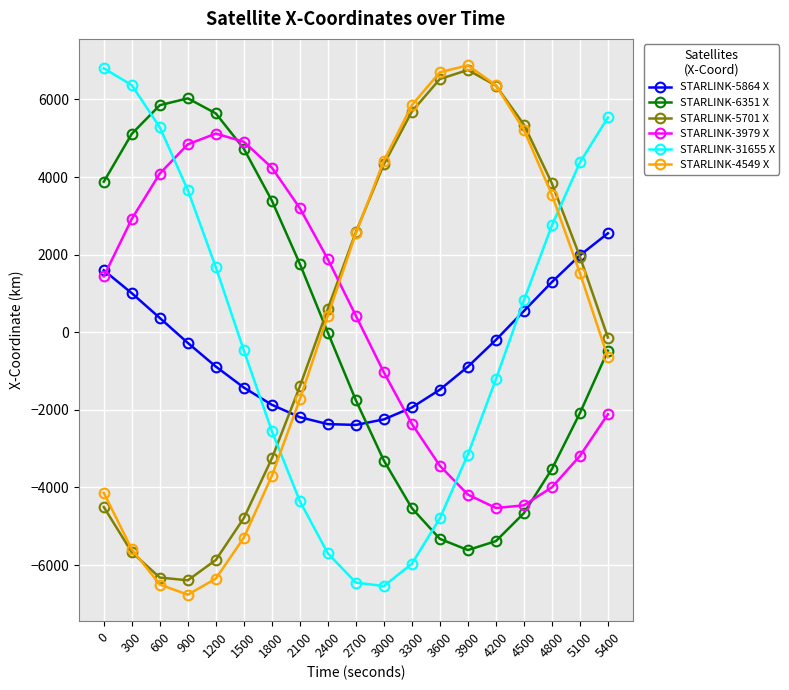

Is this an area chart (filled region under the line)?

No